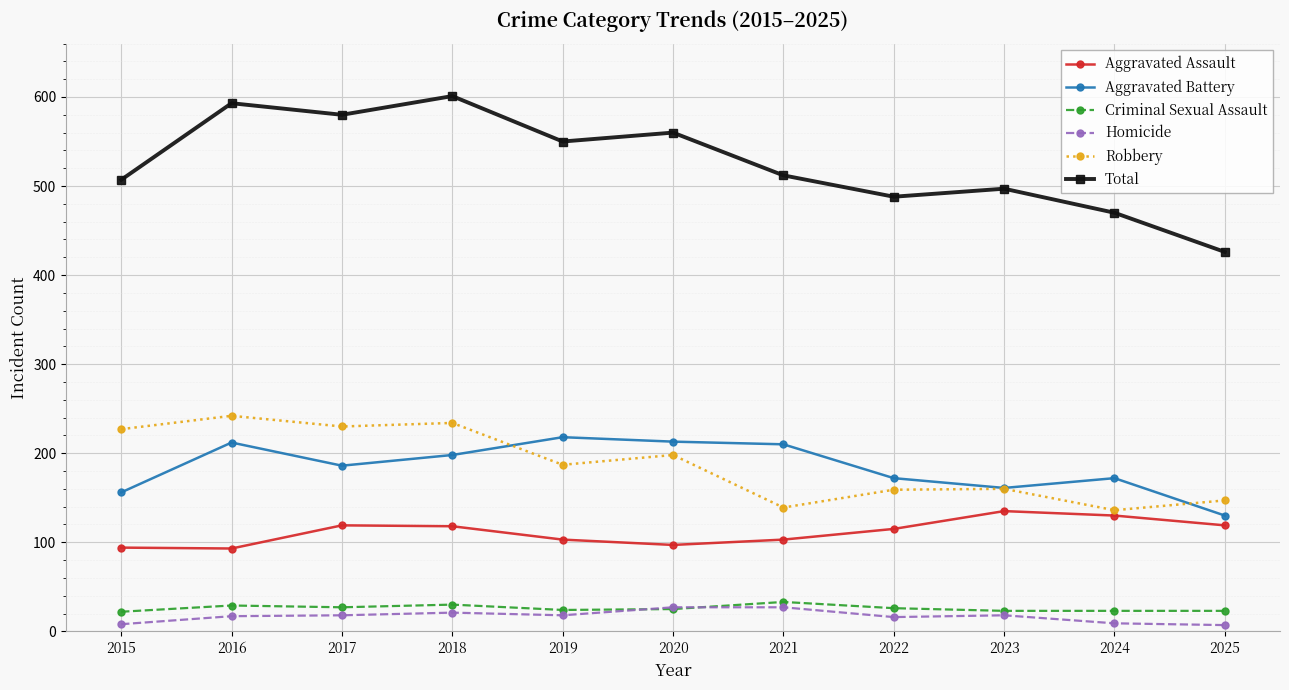

What is the spread (max minus min) of values at 2023?

479